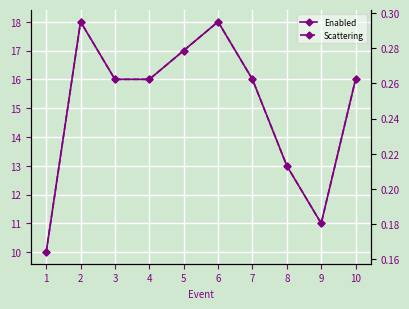

At which category does the chart reach its minimum across all series?

1